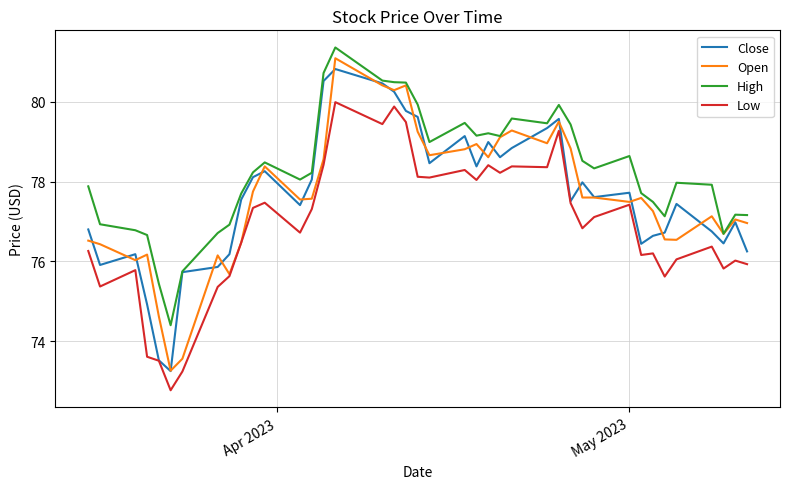

Which series has the widest spread of values?

Open